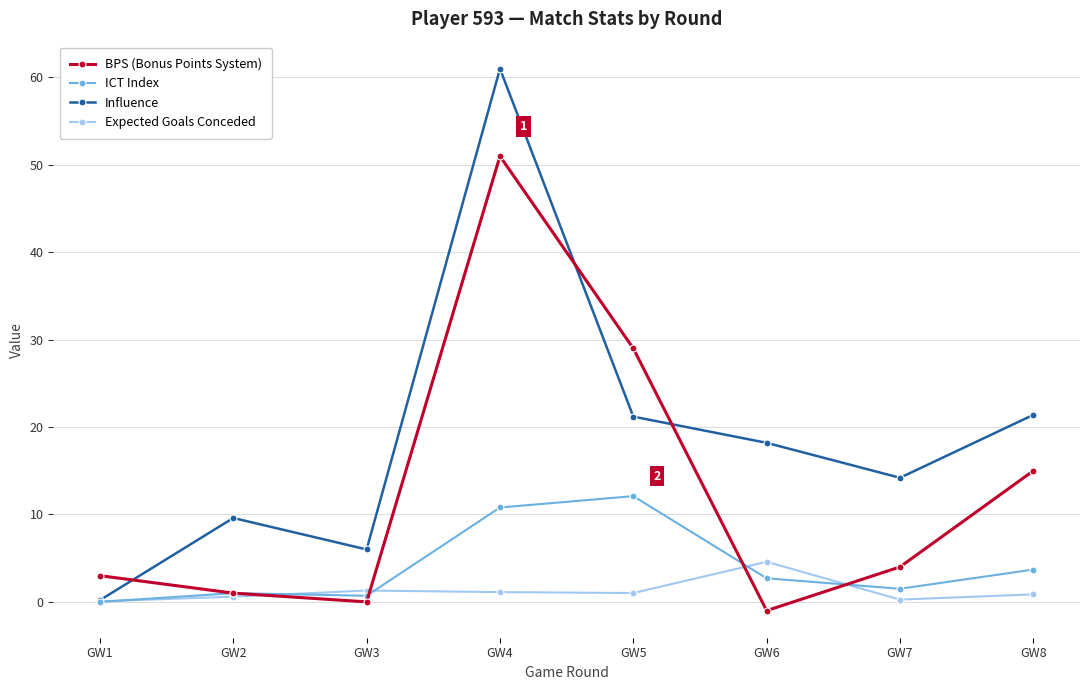

In Influence, how many points are higher than both neighbors (excluding endpoints)?

2